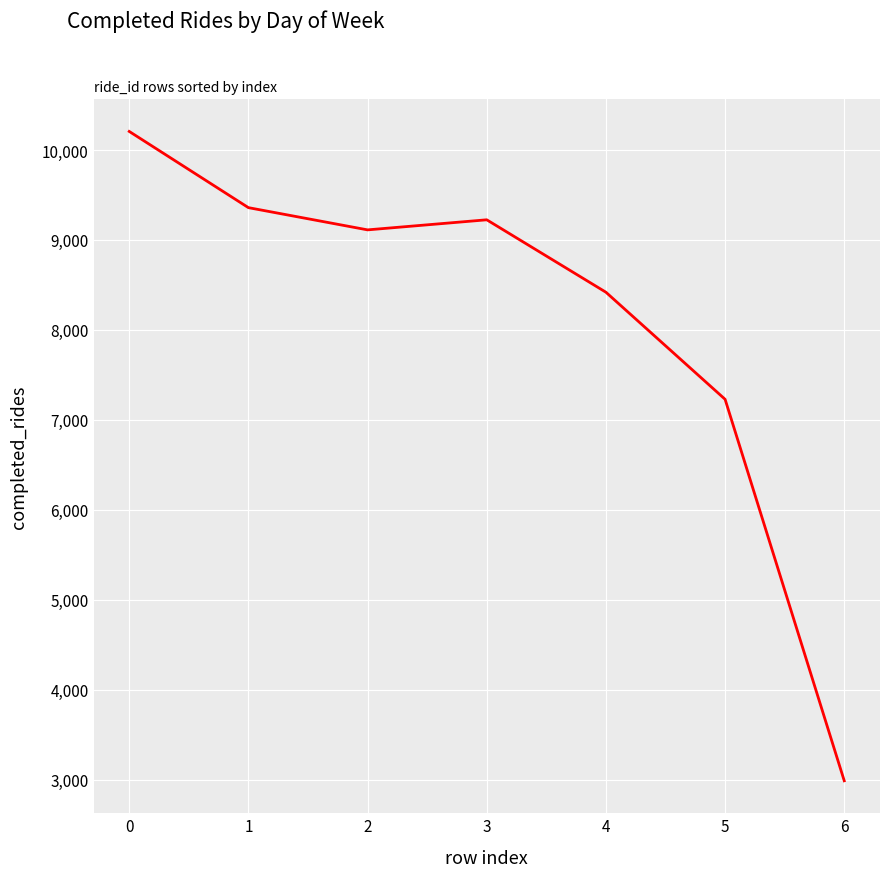

The value at 4 is 8419. True or false?

True